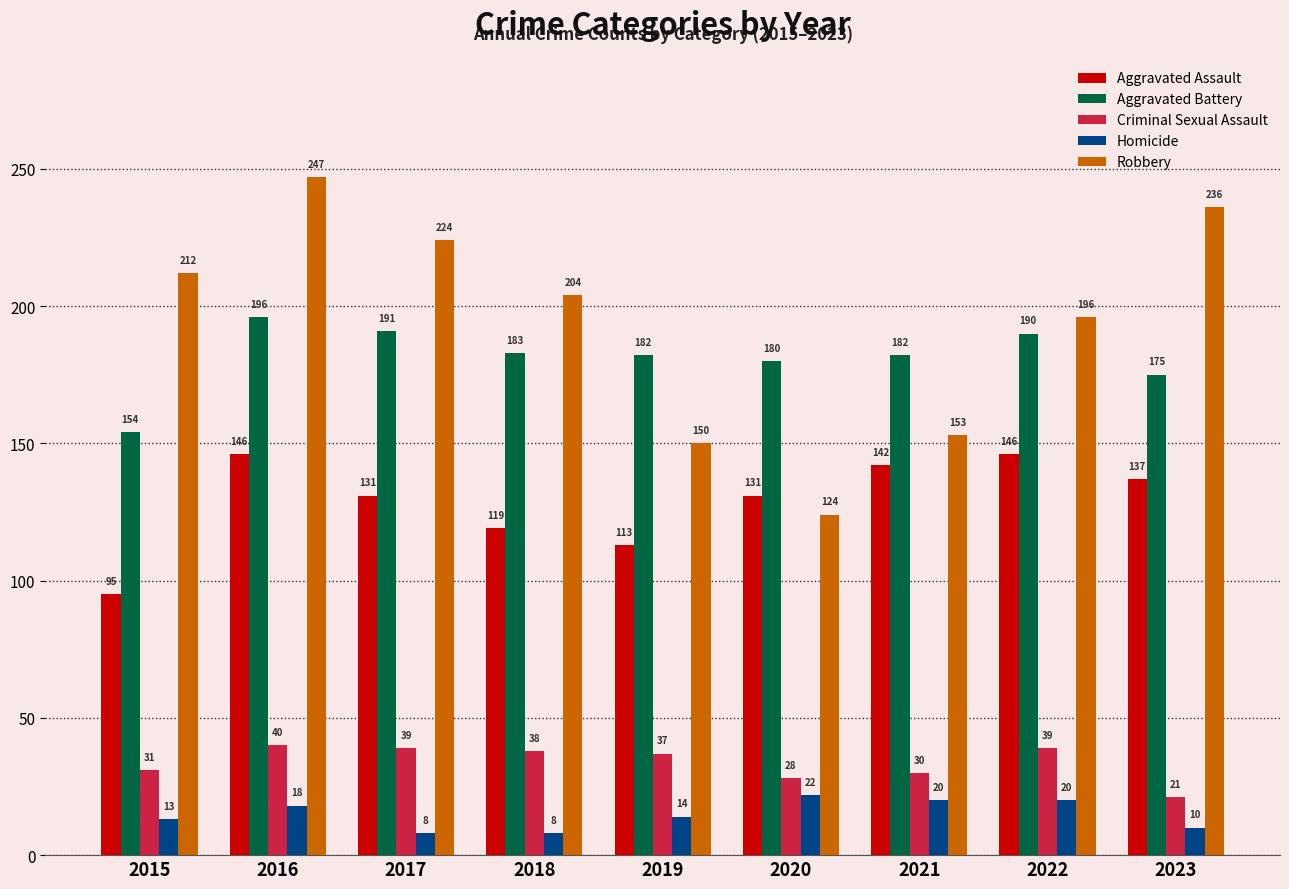

Which series changed the most between 2019 and 2021?

Aggravated Assault